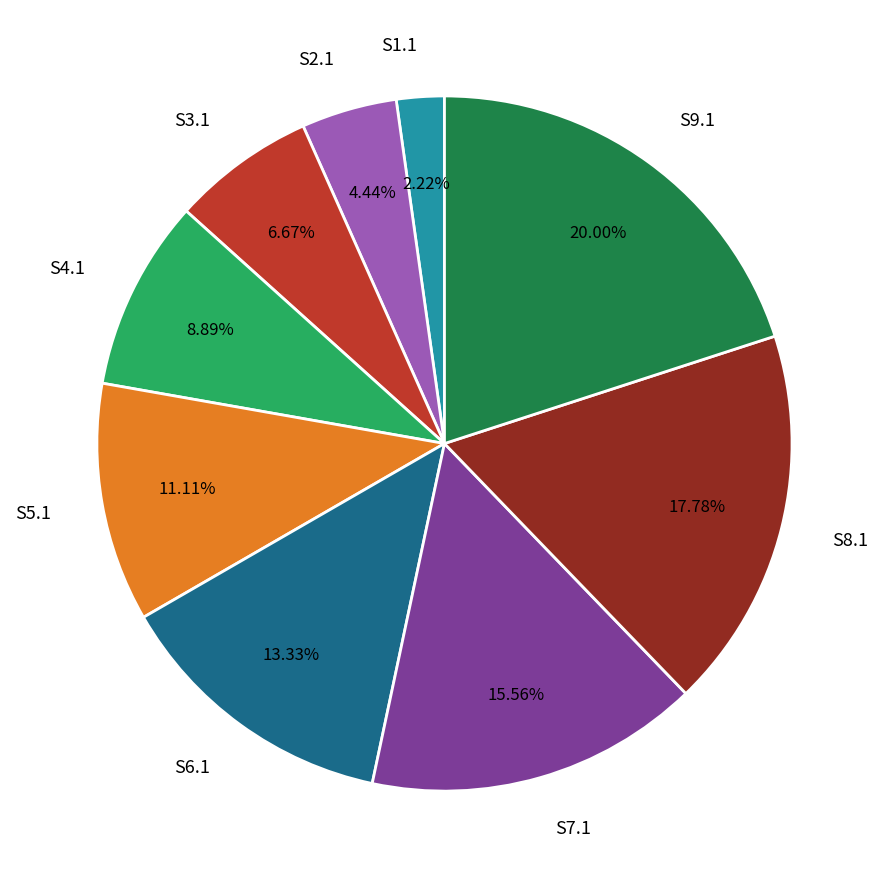

How many segments does this pie chart have?

9